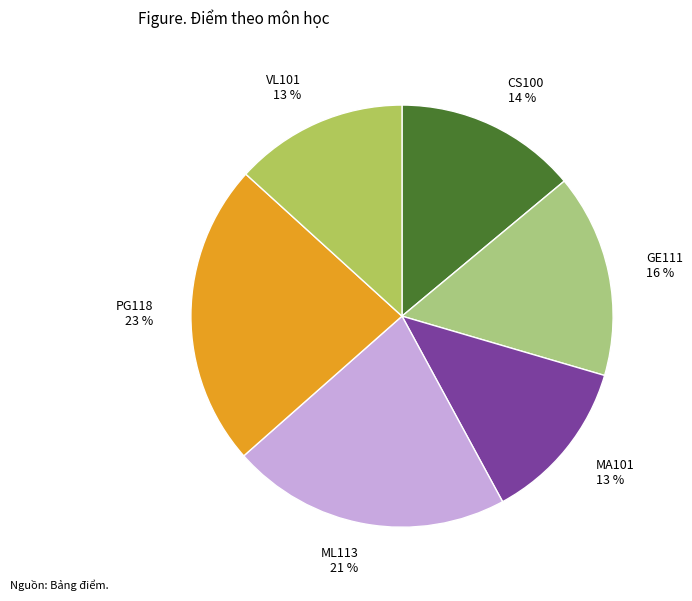

Approximately how many times larger is the value at MA101 compared to GE111?

0.8